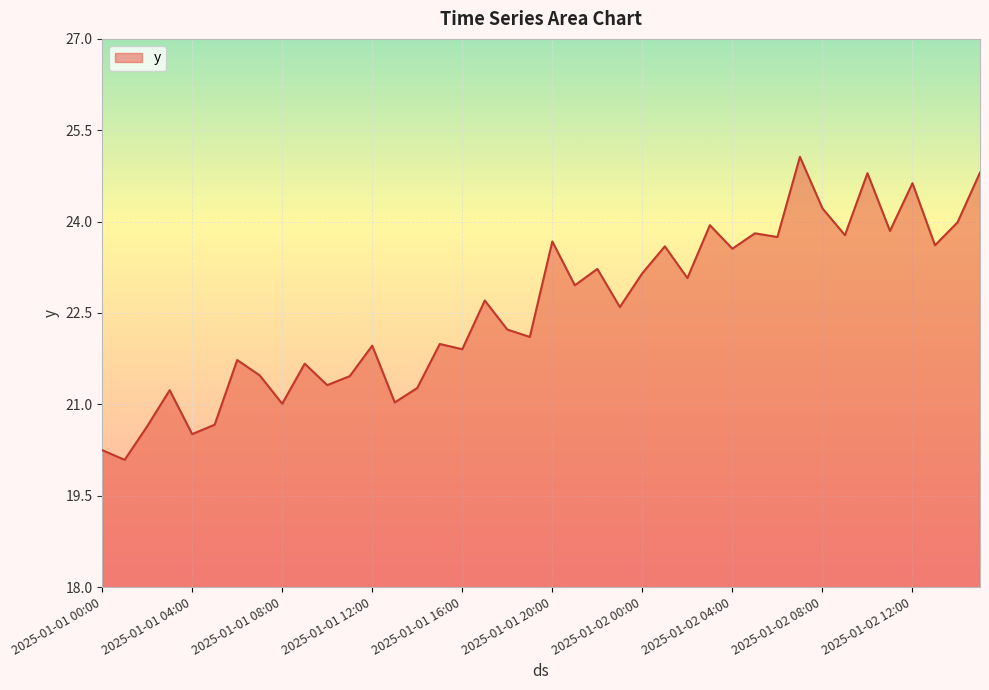

What is the difference between the maximum and minimum values?

5.0